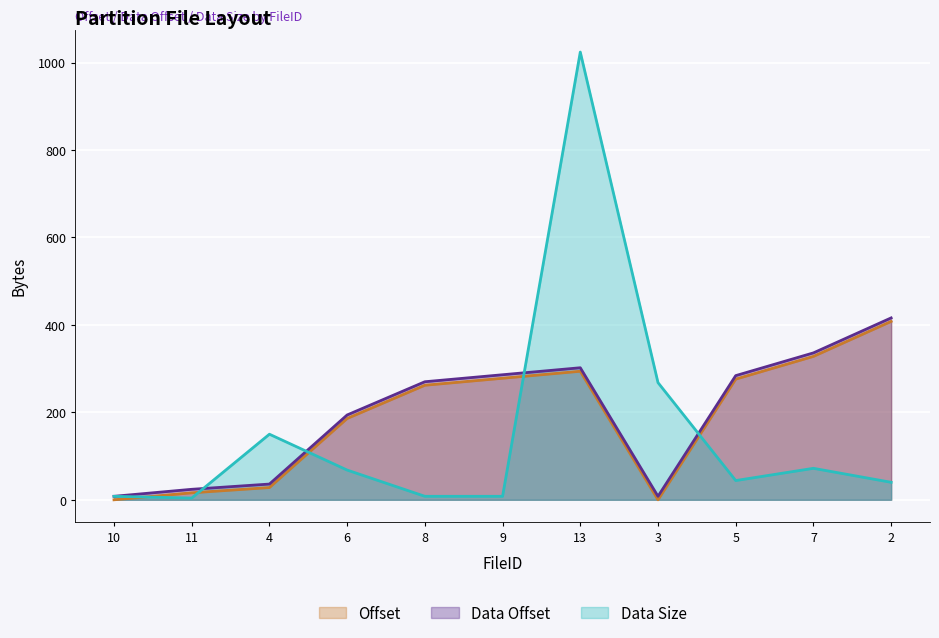

In Offset, how many points are lower than both neighbors (excluding endpoints)?

1